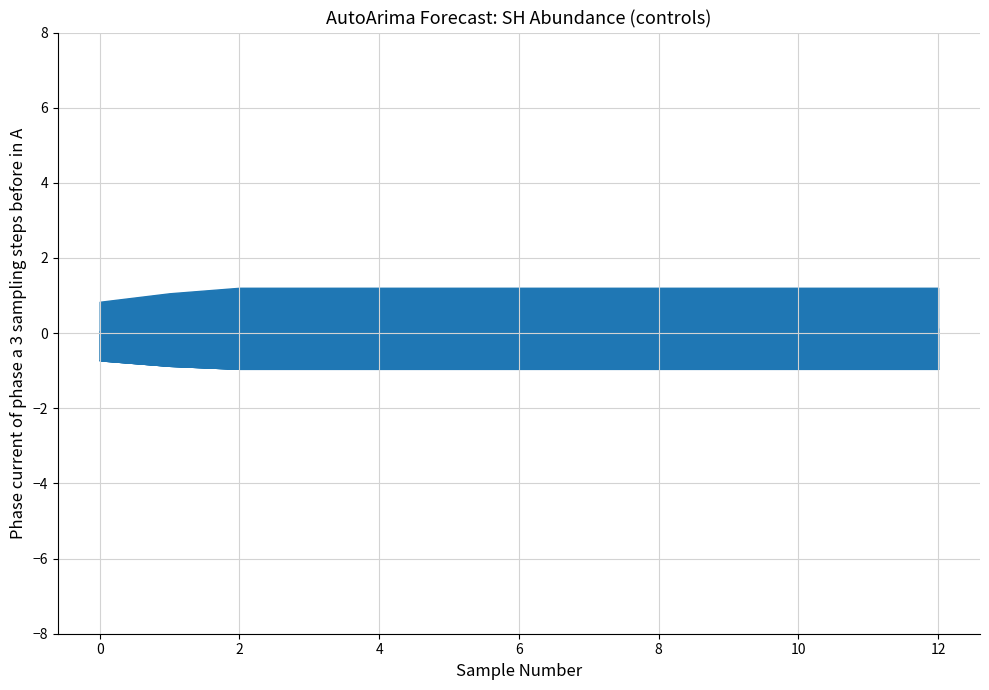

The value of upper_pi at 3 is 1.2. True or false?

True